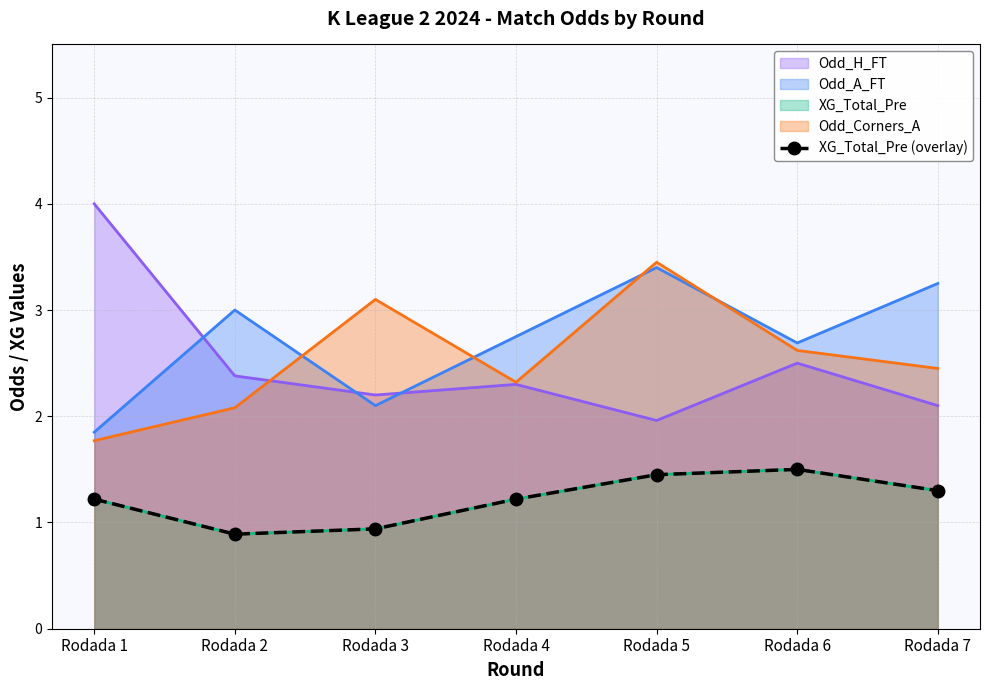

At which category does the chart reach its peak across all series?

Rodada 6